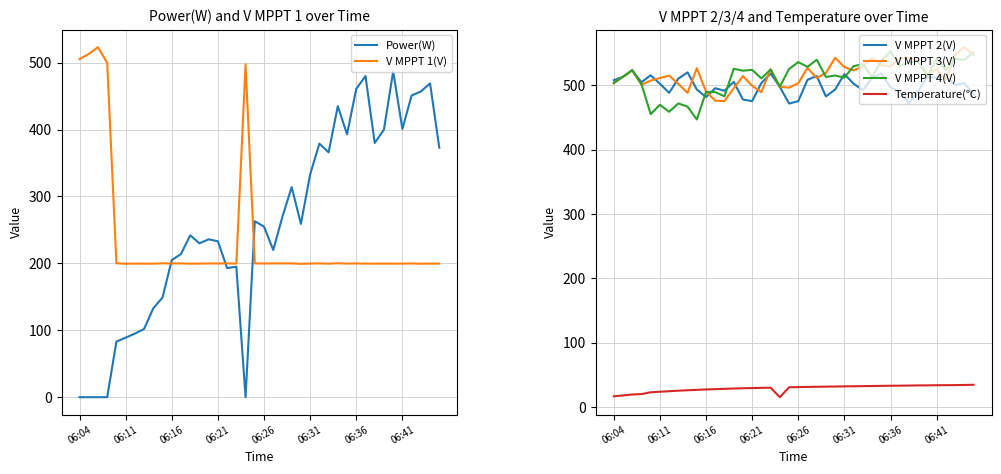

How many data points does each series have?

40